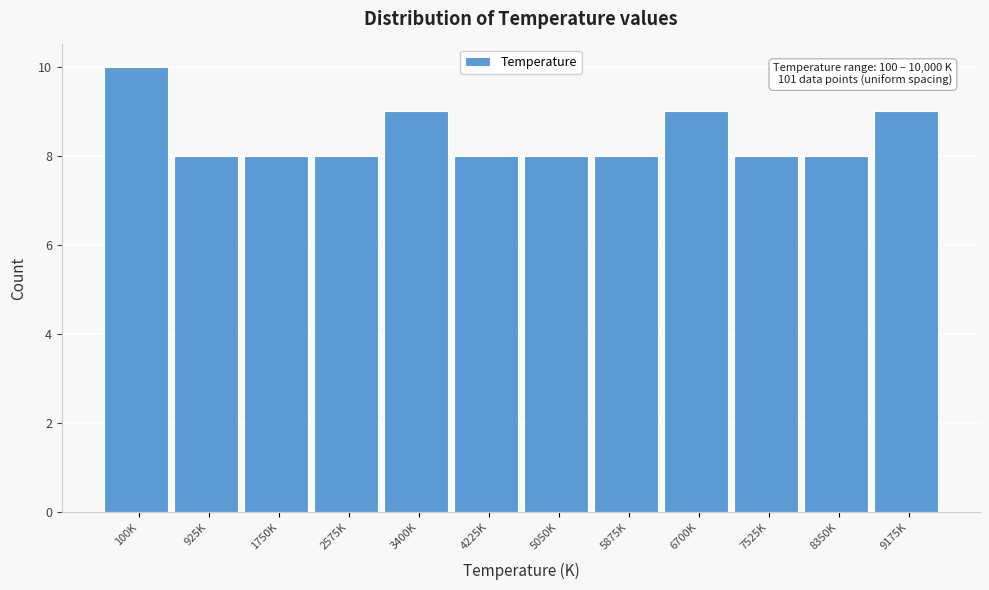

Reading left to right, what are all the values shown in this chart?

10	8	8	8	9	8	8	8	9	8	8	9